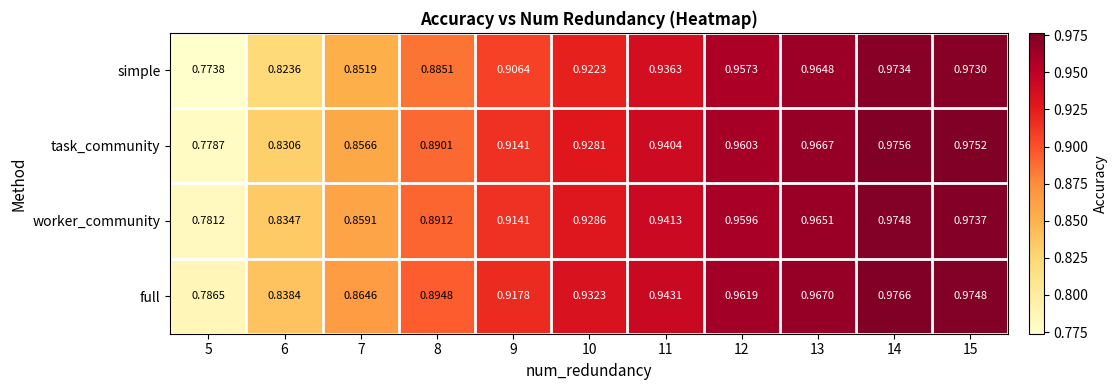

At how many categories does at least one series exceed 0?

11